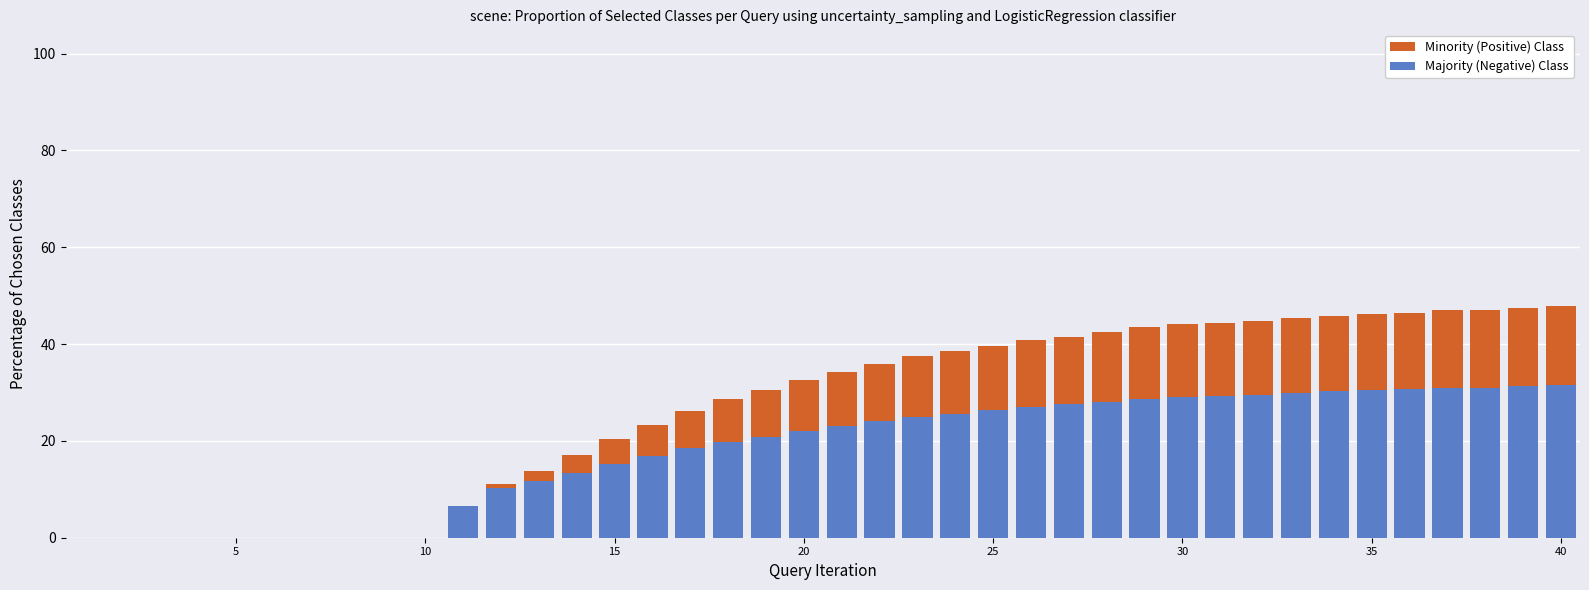

Does the chart contain any negative values?

No